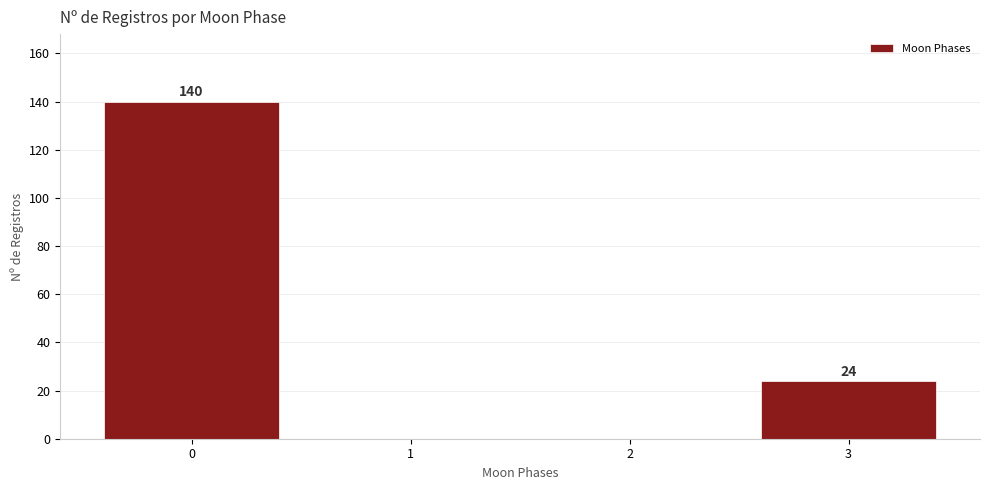

Which range on the x-axis has the tallest bar?

-0.5 to 0.5